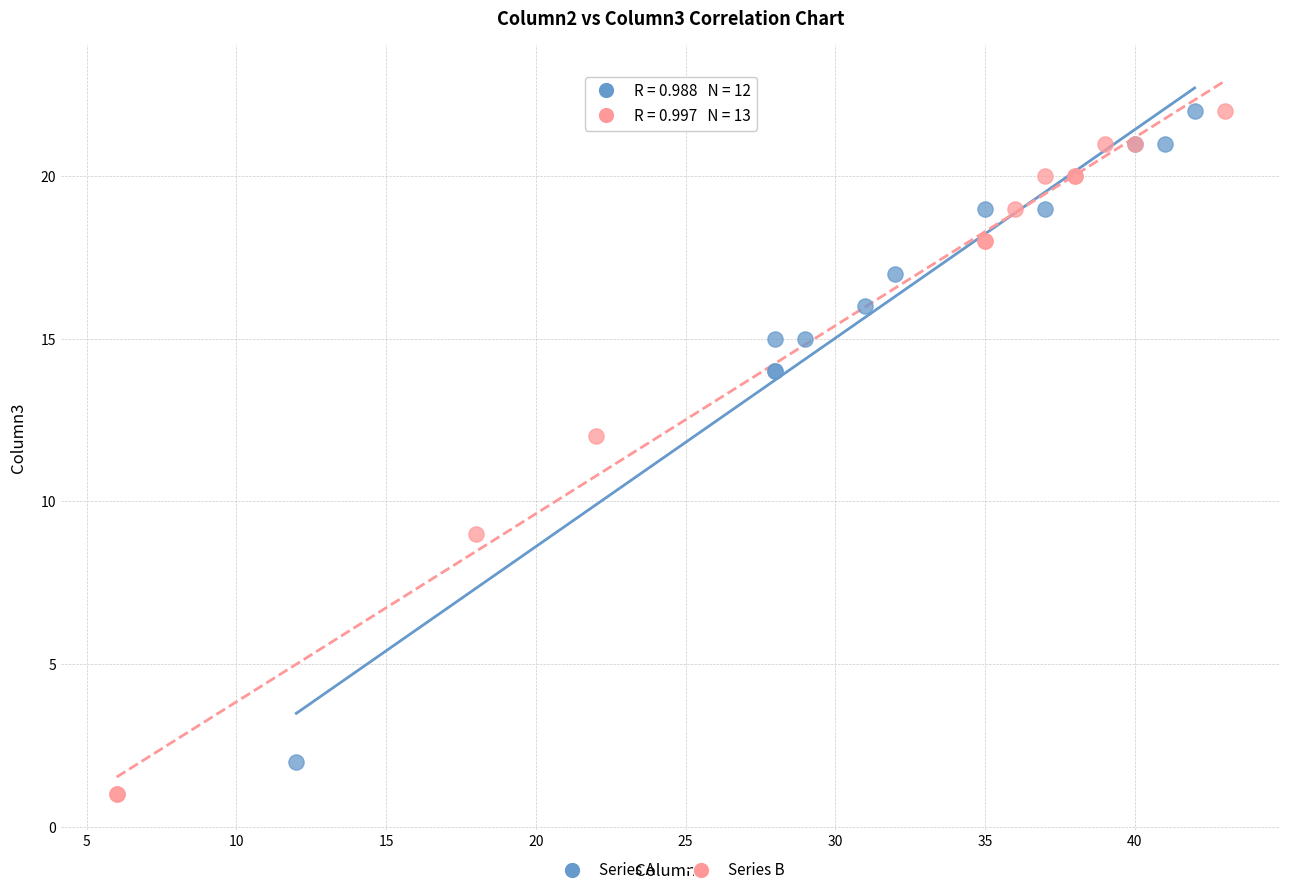

Which series has the widest spread of Y values?

Series B